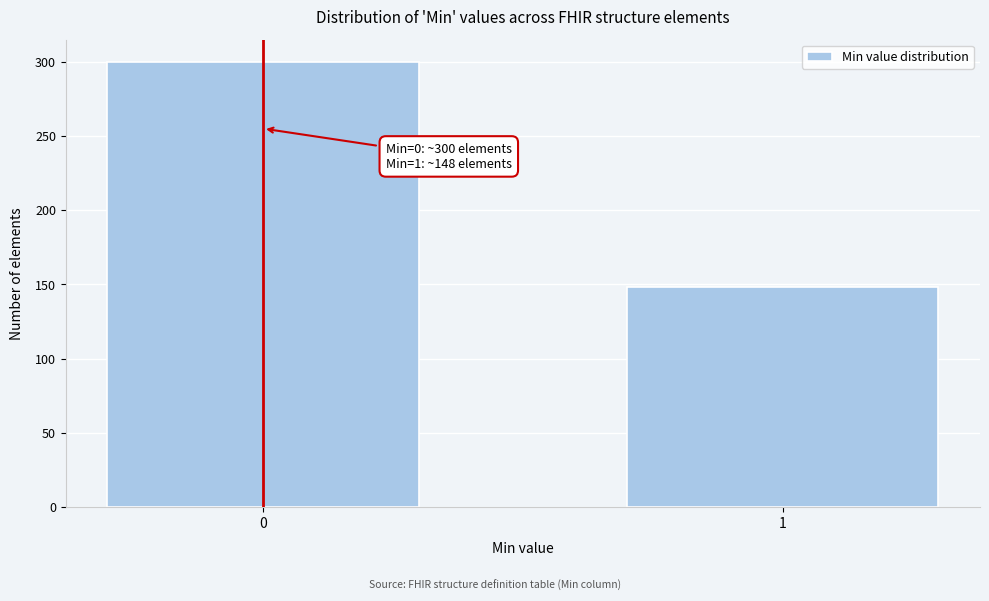

Reading left to right, list all the values displayed in this chart.

300	148